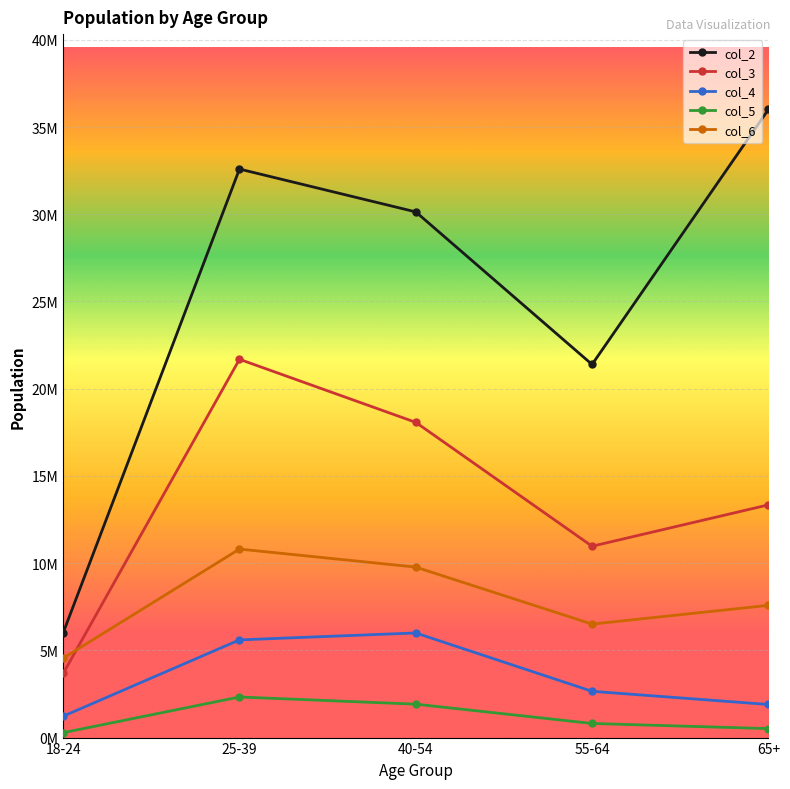

What is the minimum value shown in the chart?

281450